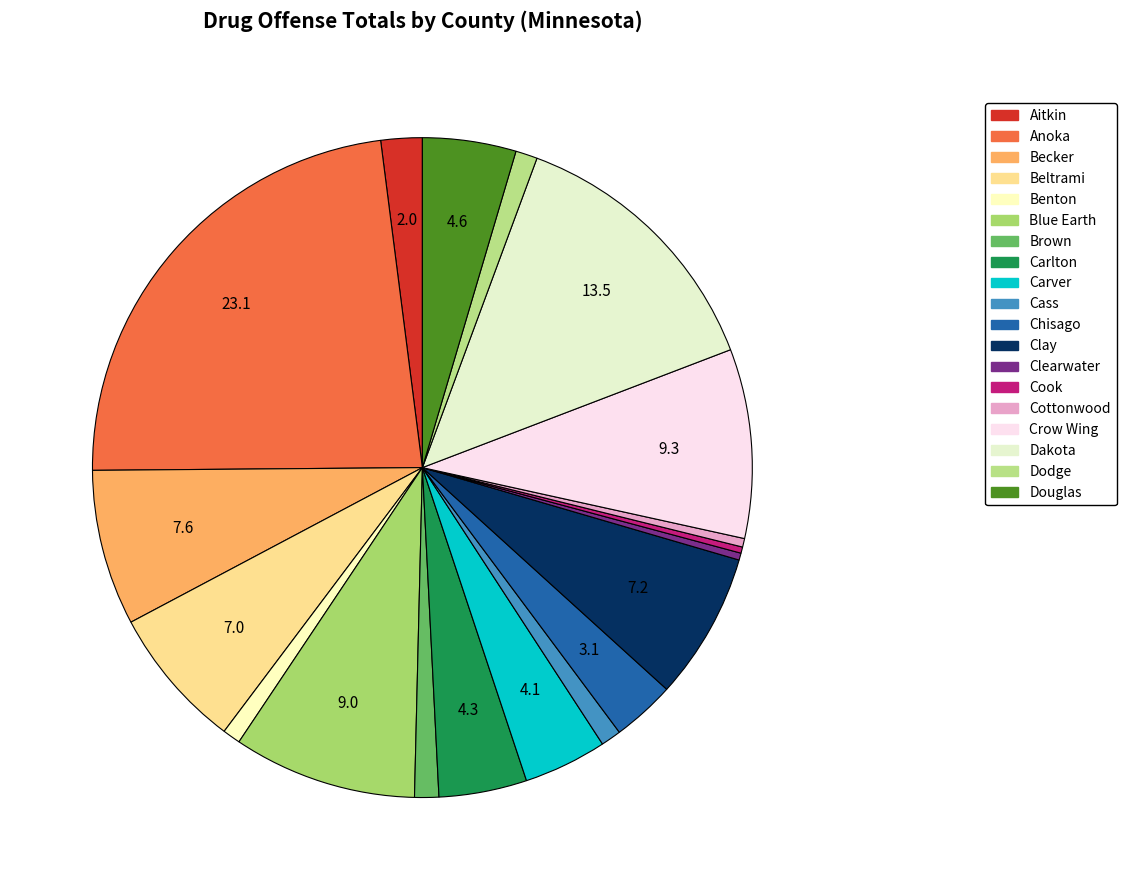

Does Aitkin represent more than half of the total?

No